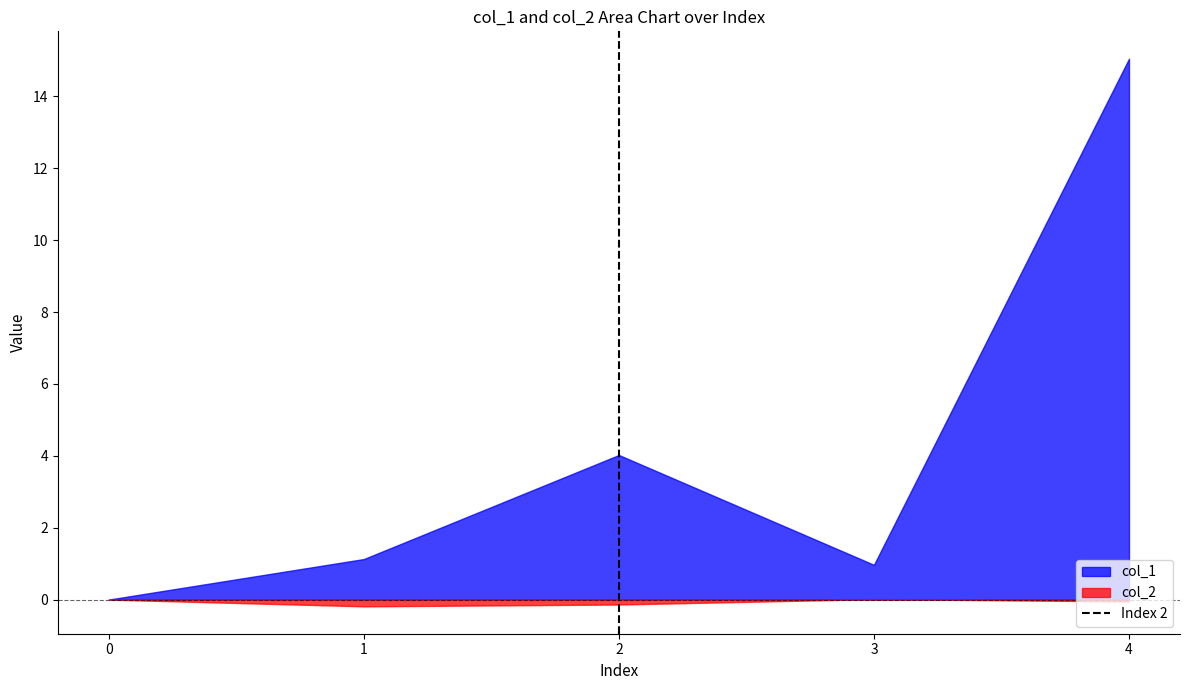

The col_2 series shows -0.2 at 1. True or false?

True